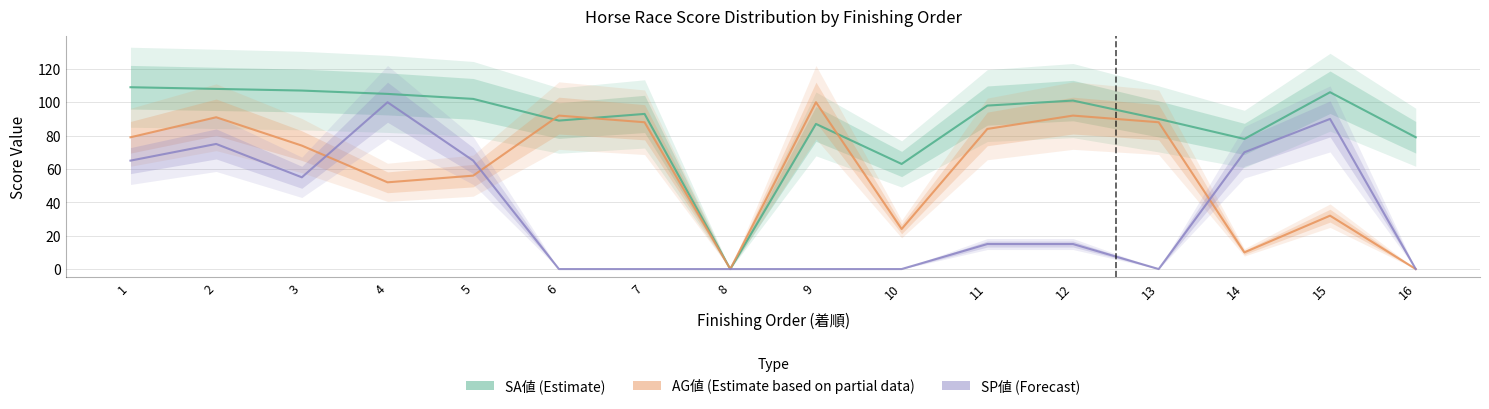

At which category is the sum across all series the highest?

2